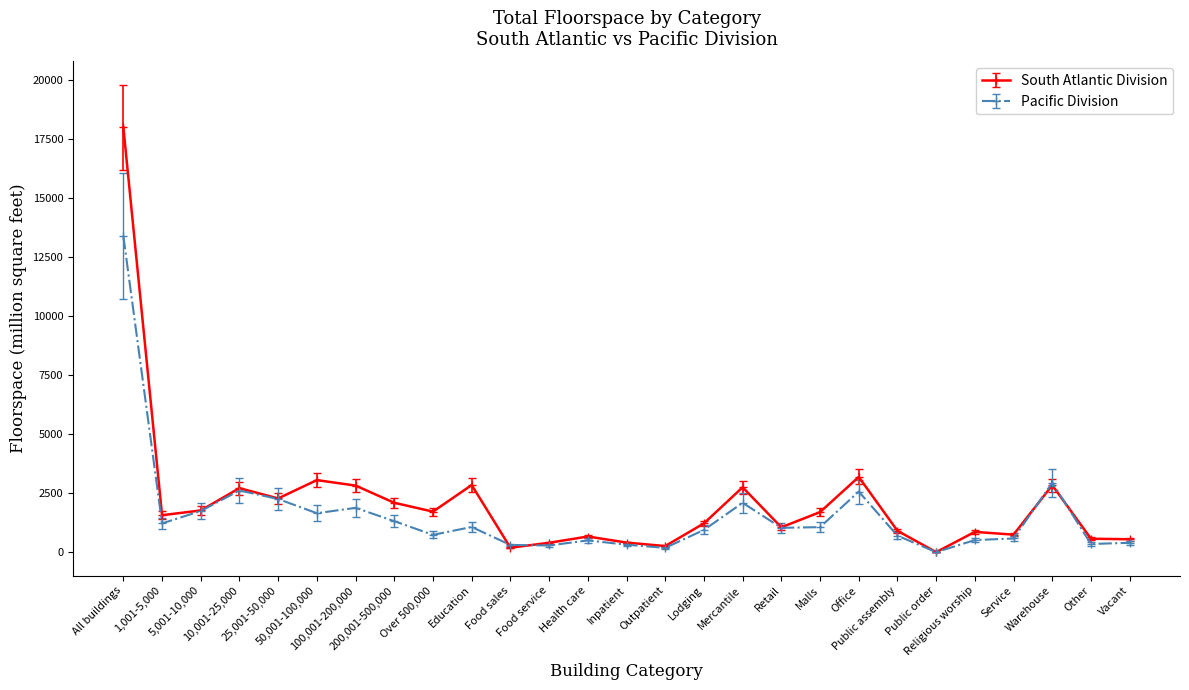

Rank the series by their average value, from lowest to highest.

Pacific Division, South Atlantic Division